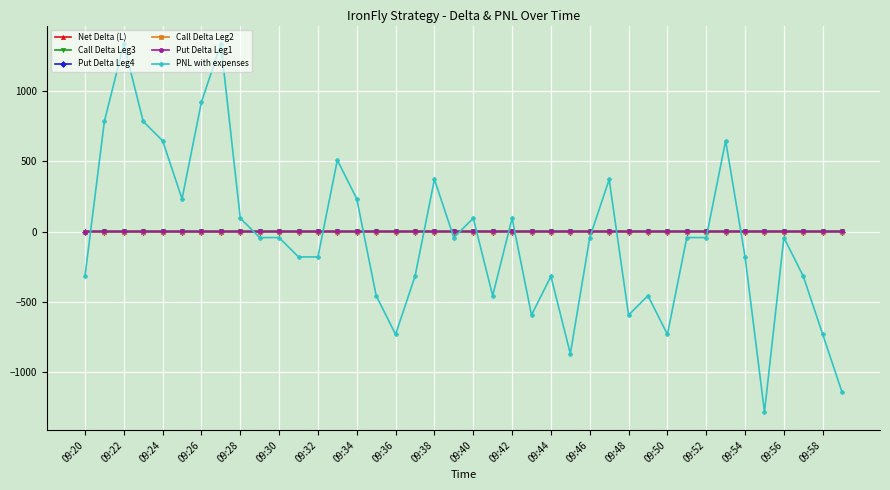

Count the number of categories in the chart.

40